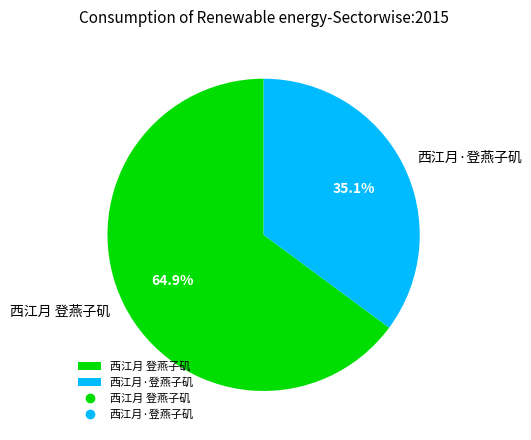

What percentage do 西江月·登燕子矶 and 西江月 登燕子矶 together represent?

100.0%